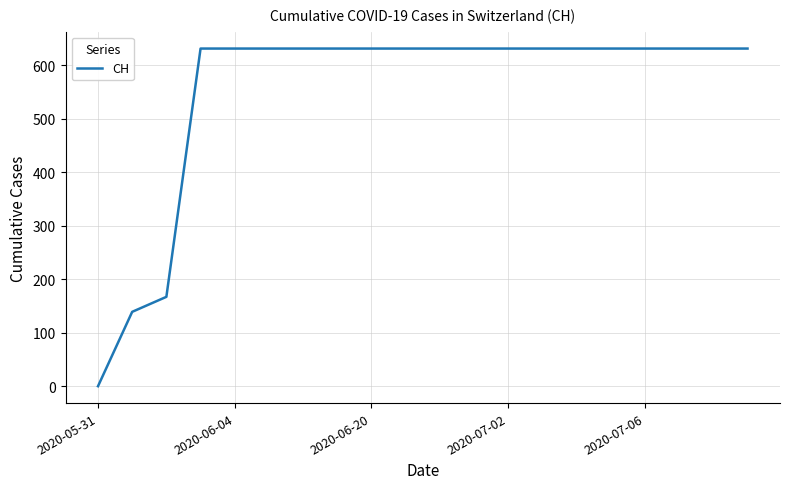

What is the maximum value shown in the chart?

631